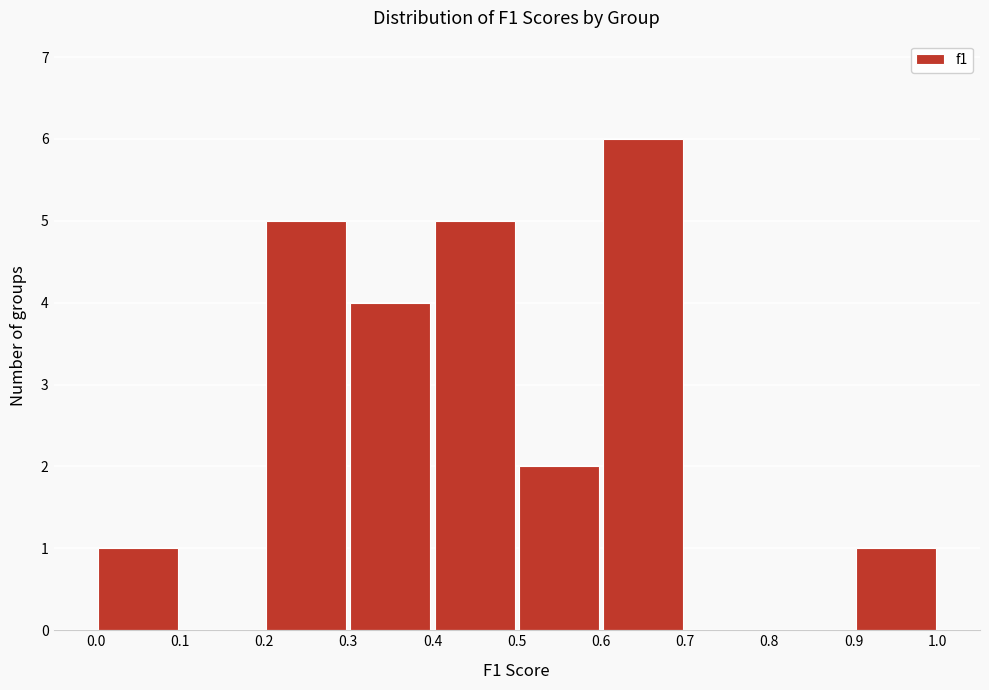

Which range on the x-axis has the tallest bar?

0.6 to 0.7